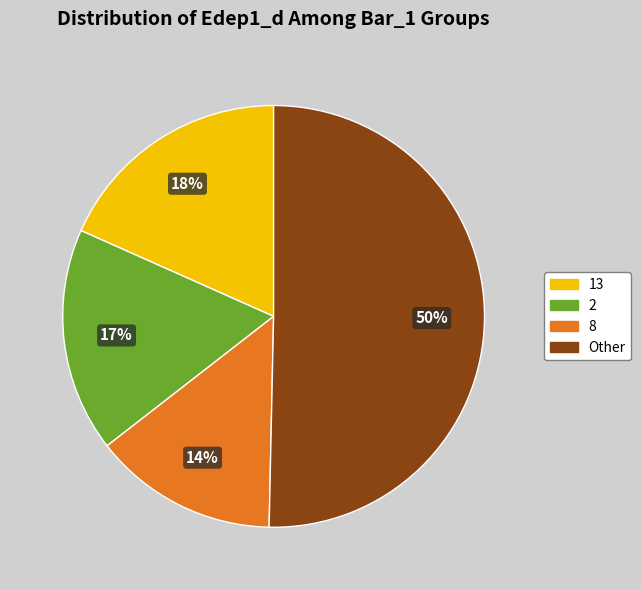

To the nearest percent, what is the average slice percentage?

25%